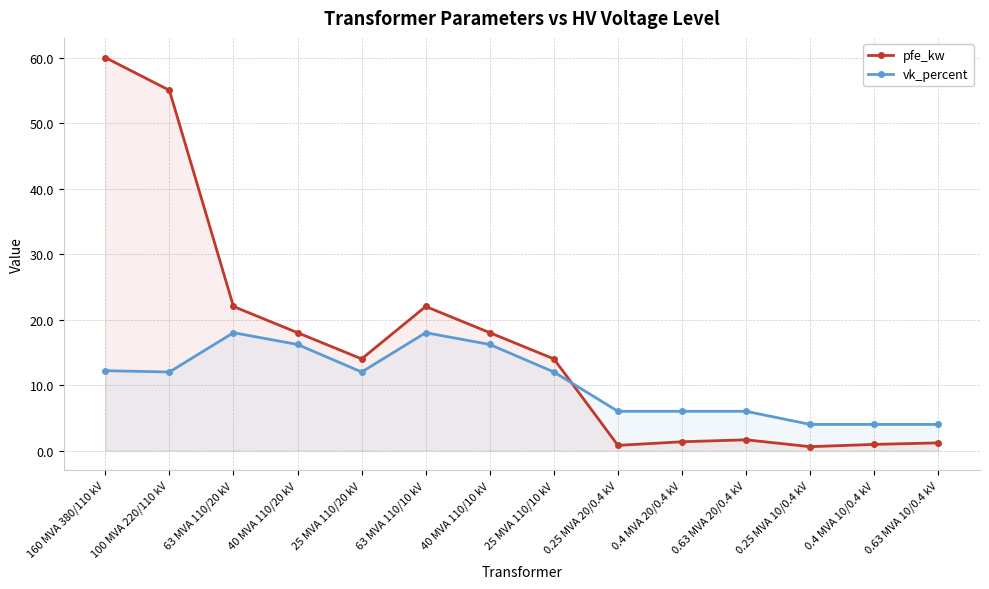

True or false: vk_percent has a value of 12.0 at 25 MVA 110/10 kV.

True